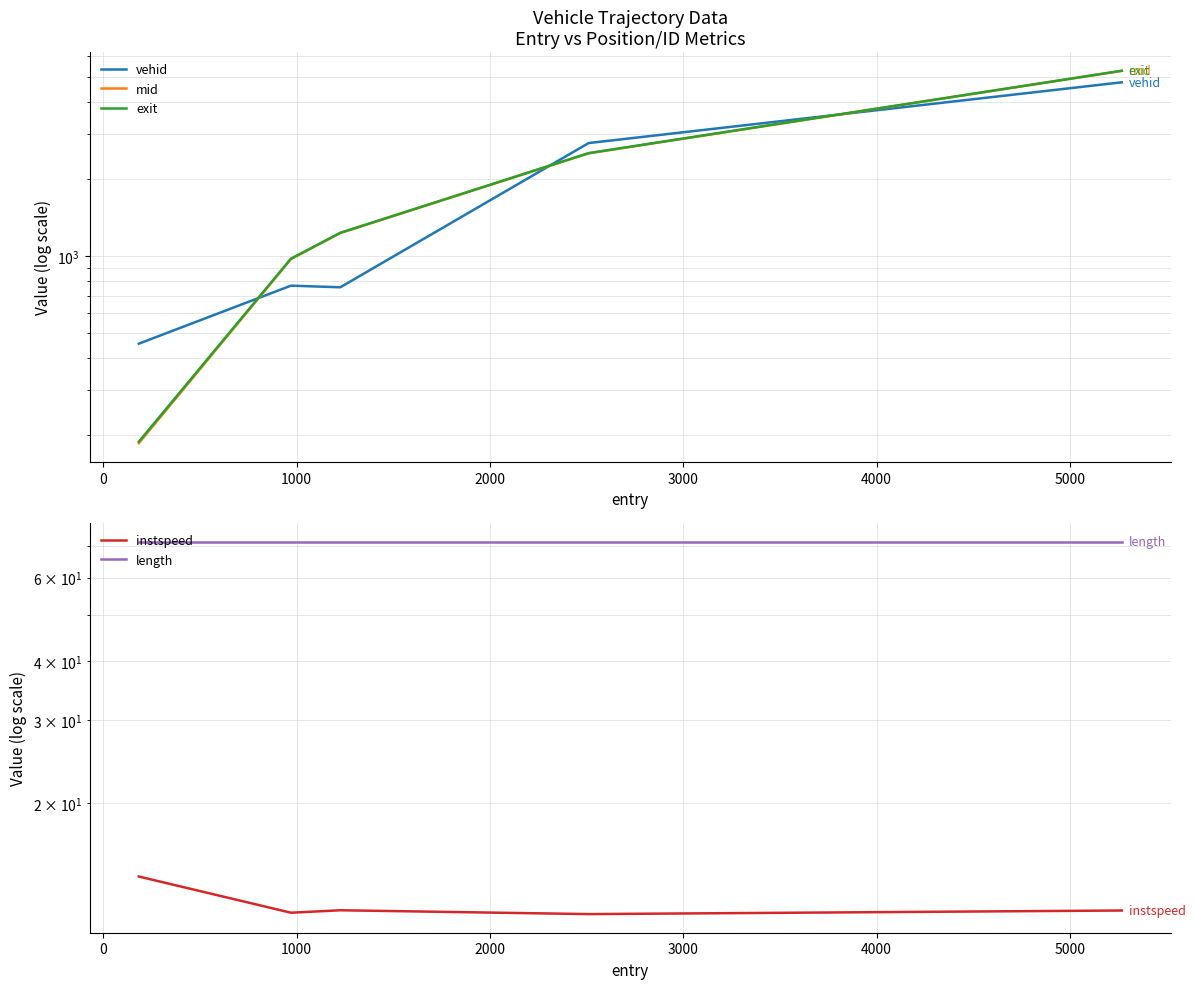

What is the highest value of the length series?

71.4